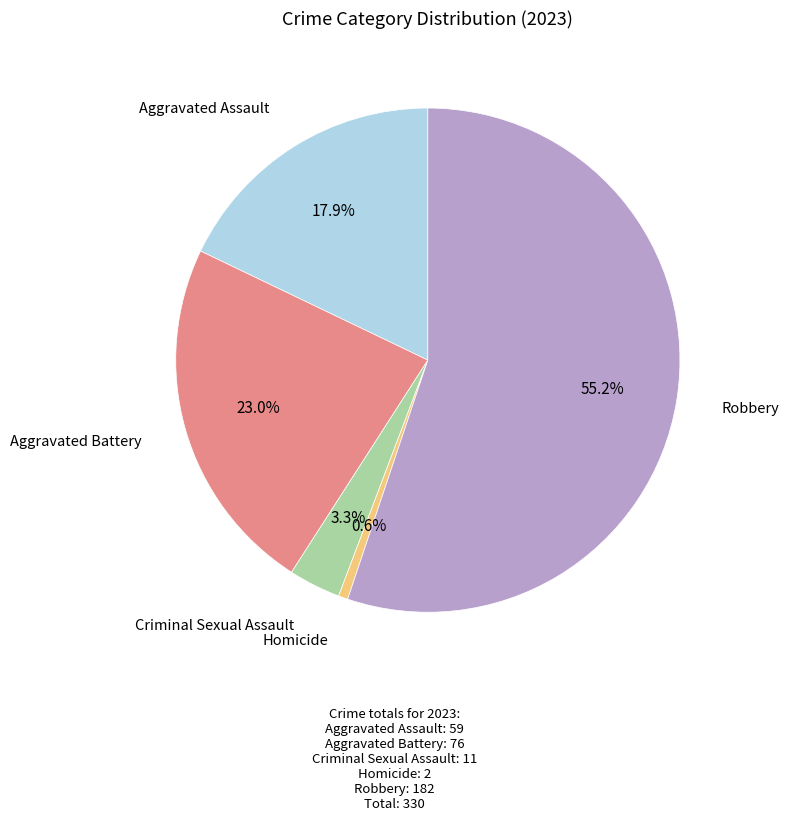

Is there a majority slice in this chart?

Yes